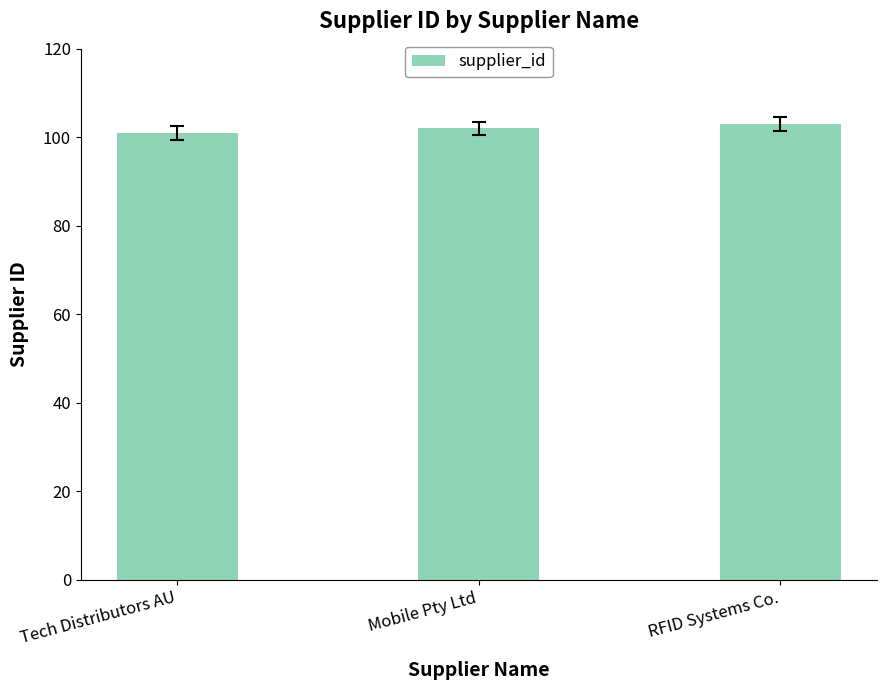

What is the value of the 2nd bar from the left?

102